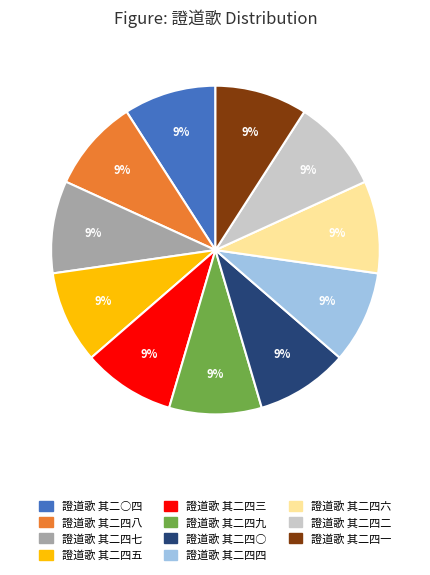

Do 證道歌 其二四五 and 證道歌 其二四二 together represent more than half of the pie?

No